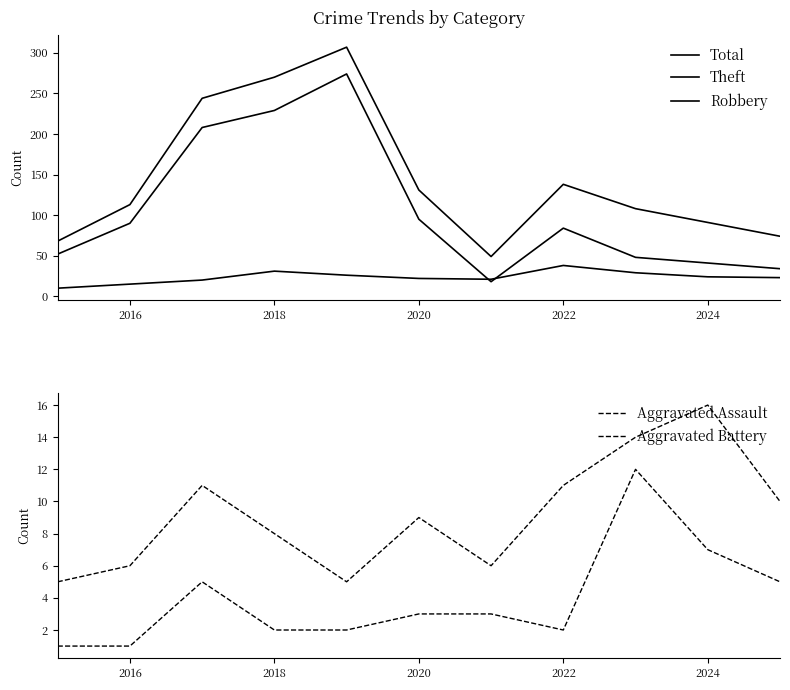

In Aggravated Battery, how many points are lower than both neighbors (excluding endpoints)?

2